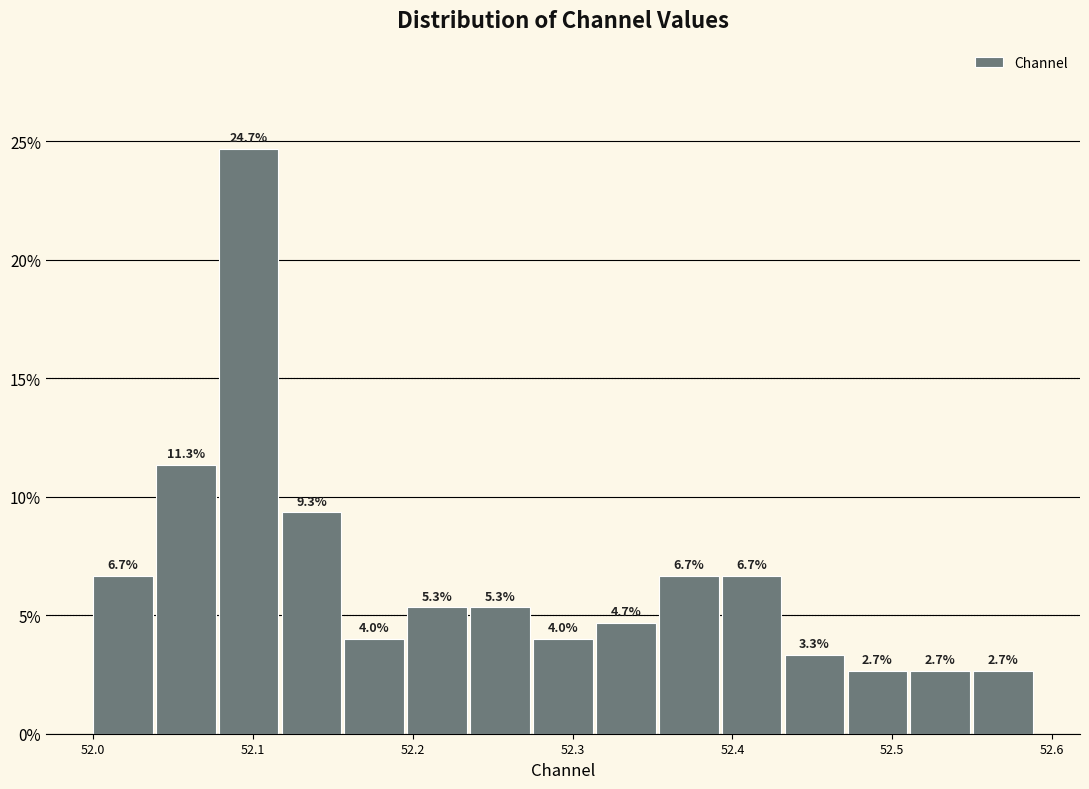

Read against the x-axis, roughly where is the centre of the tallest bar?

52.10